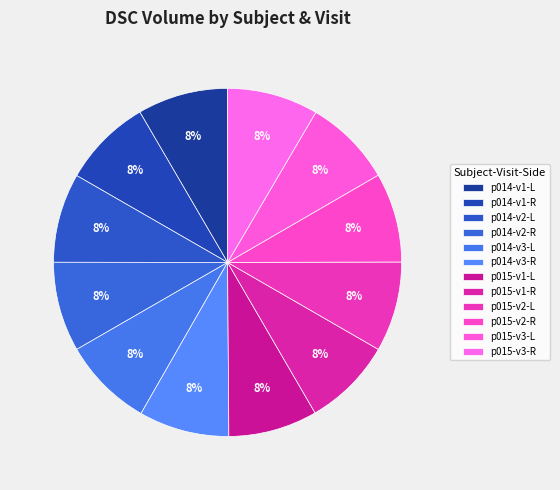

What portion of the pie excludes p014-v2-L?

91.7%